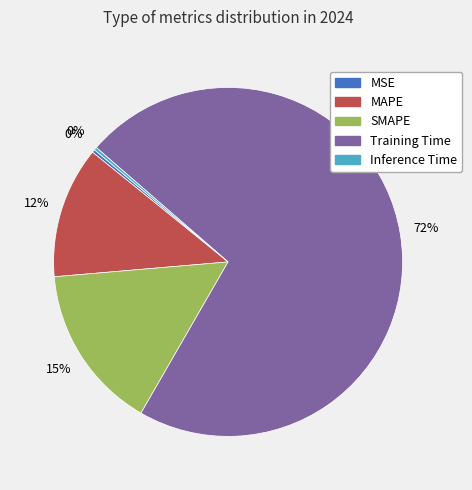

Is there any slice that represents more than half of the pie?

Yes